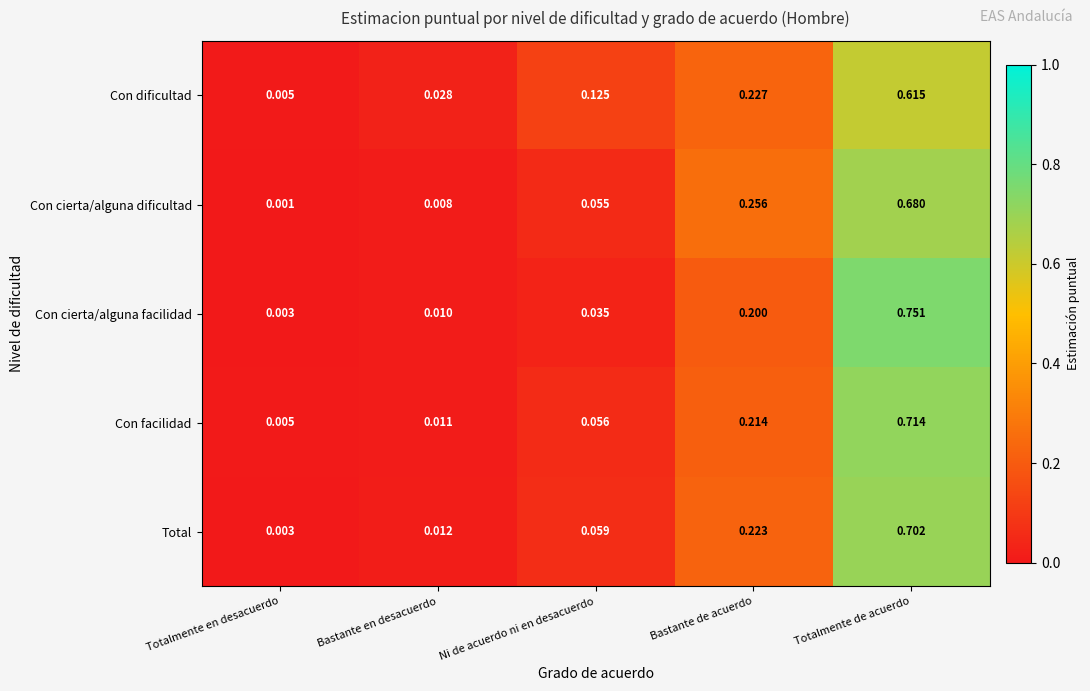

At how many categories does at least one series exceed 0?

5